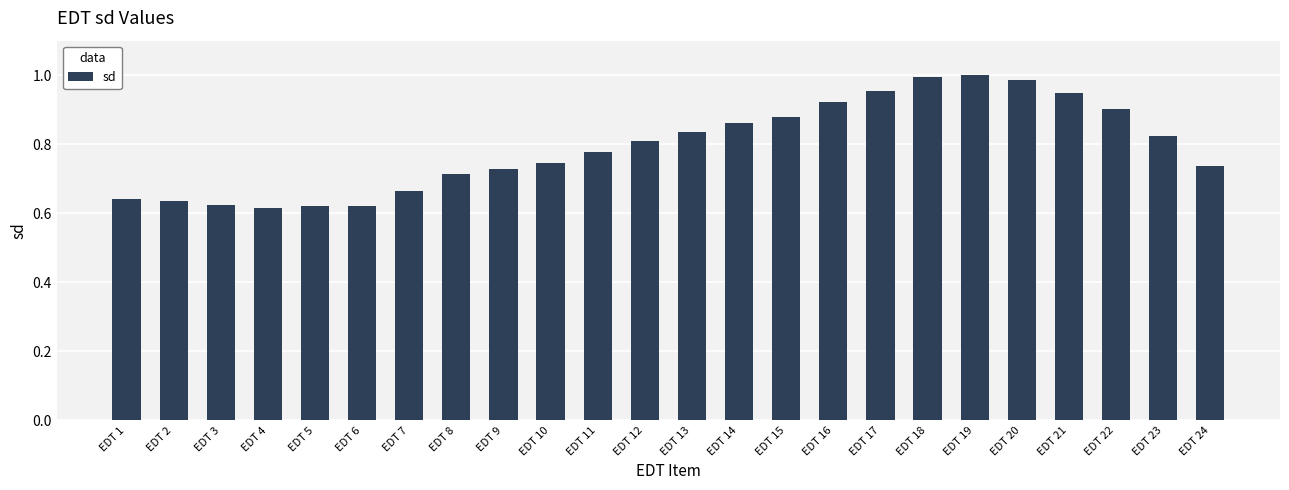

The chart shows a value of 0.8 at EDT 13. True or false?

True